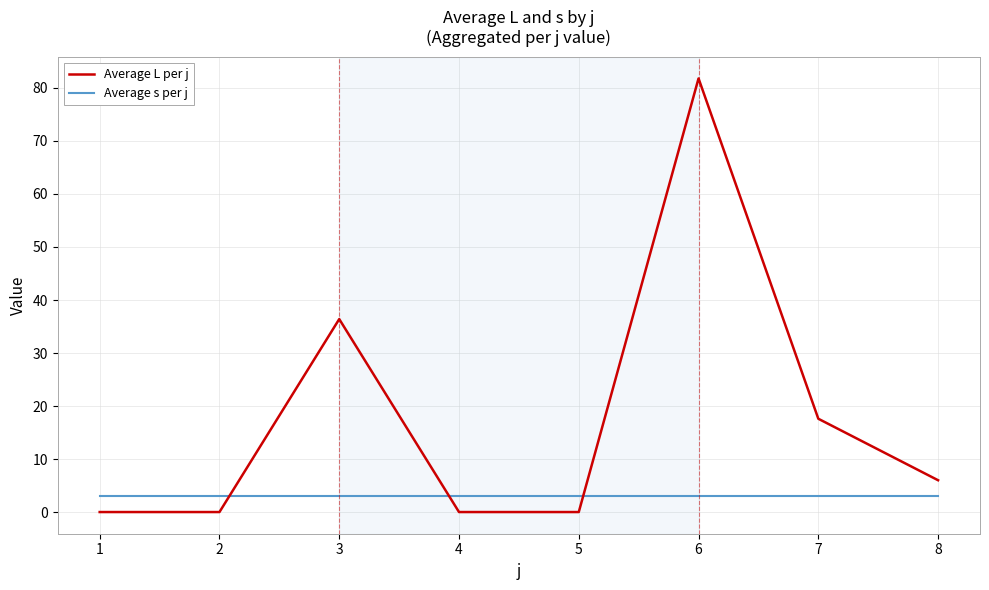

True or false: Average L per j has a value of 0.0 at 2.

True